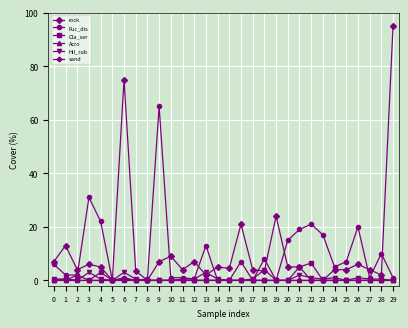

What is the maximum value shown in the chart?

95.0